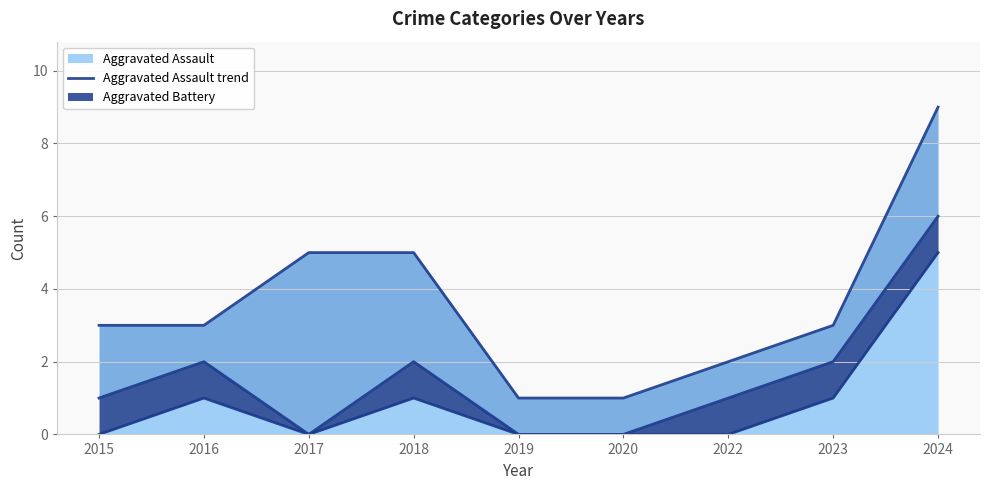

What is the difference between the Robbery trend values at 2017 and 2023?

2